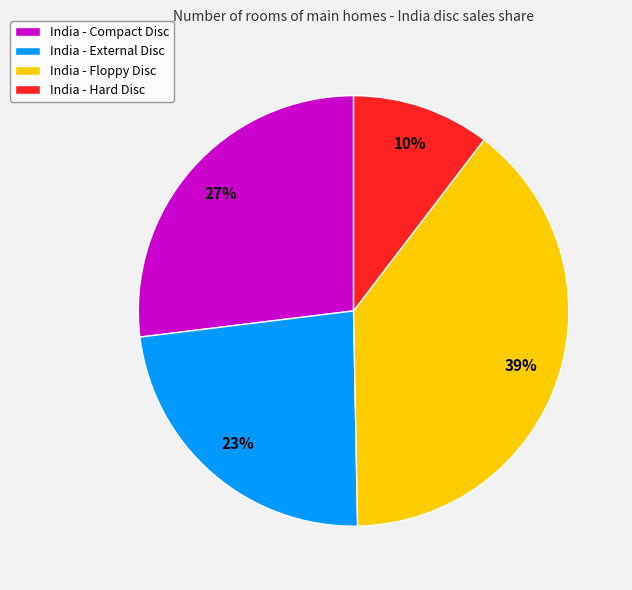

Which slice is the smallest?

India - Hard Disc